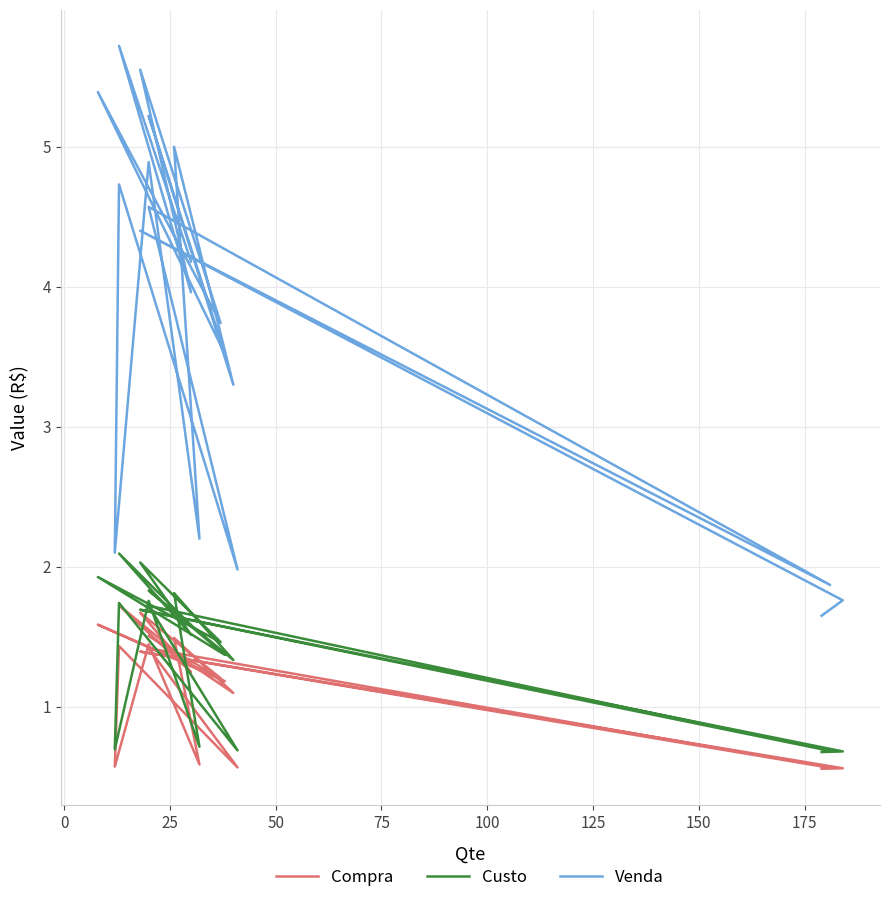

How many data points does each series have?

20